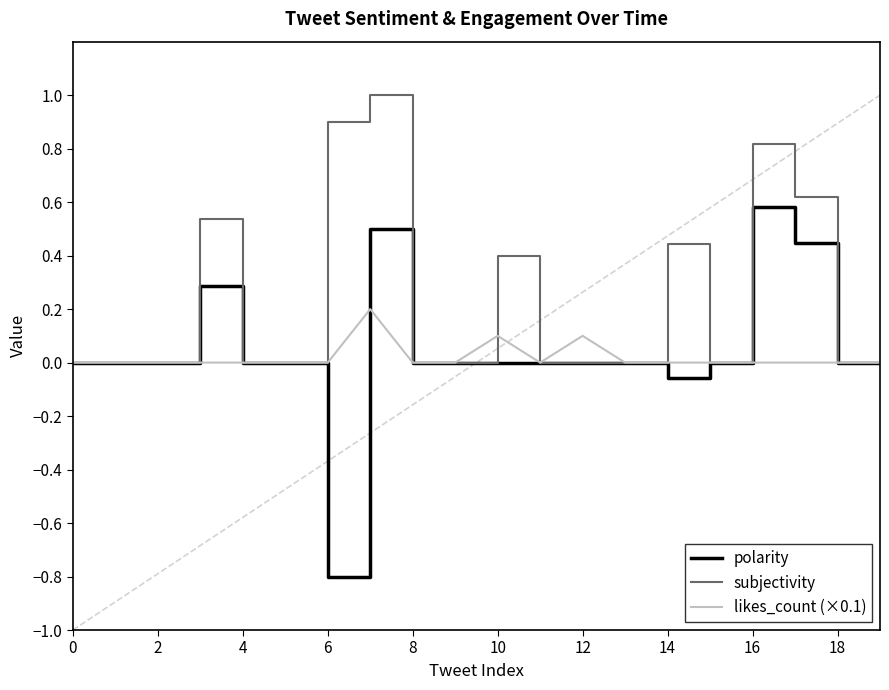

At how many categories does at least one series exceed 0?

8